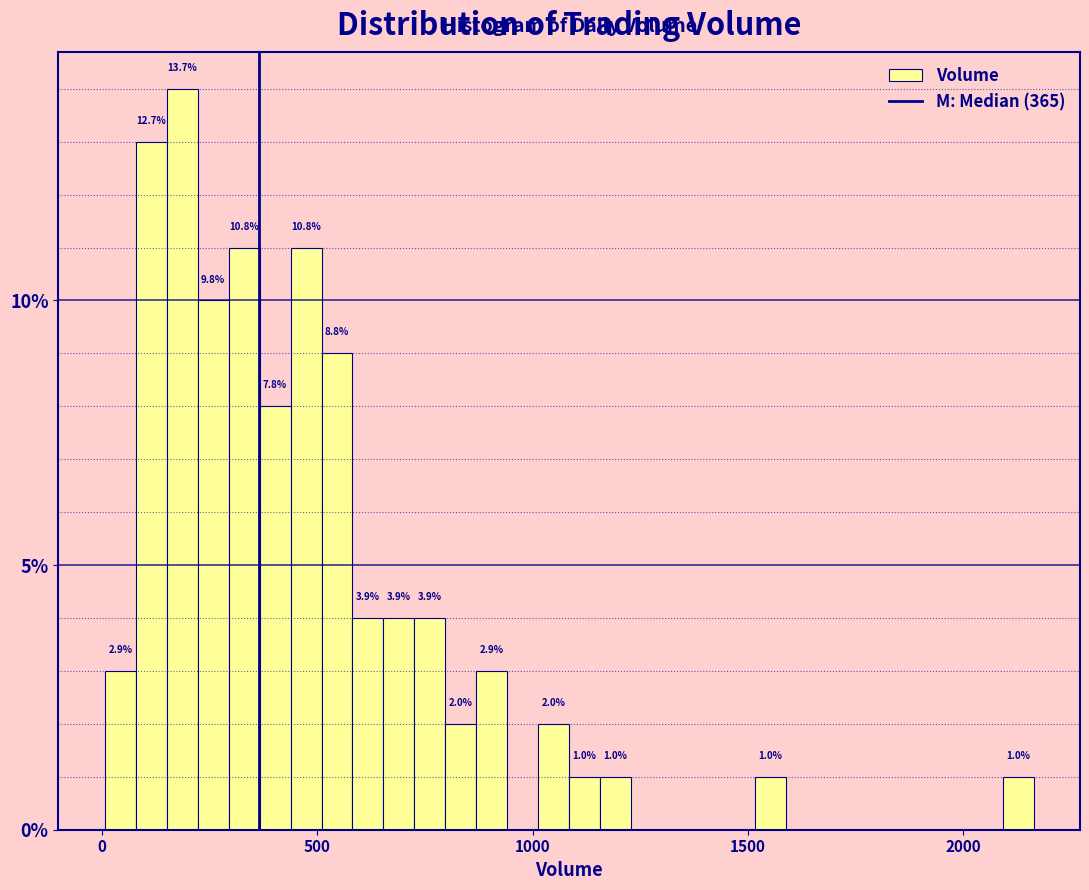

Around what value on the x-axis is the tallest bar? Give the approximate position of its centre, as read against the axis.

200